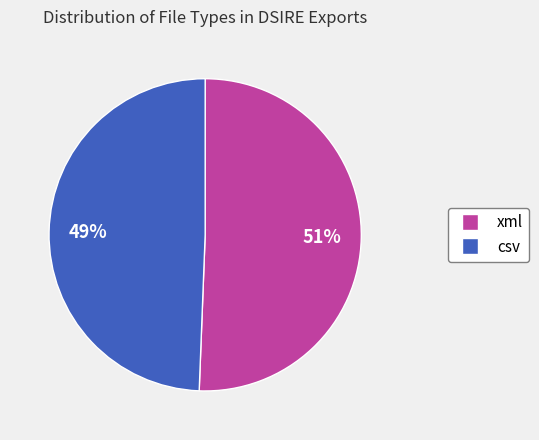

To the nearest percent, what is the combined percentage of xml and csv?

100%